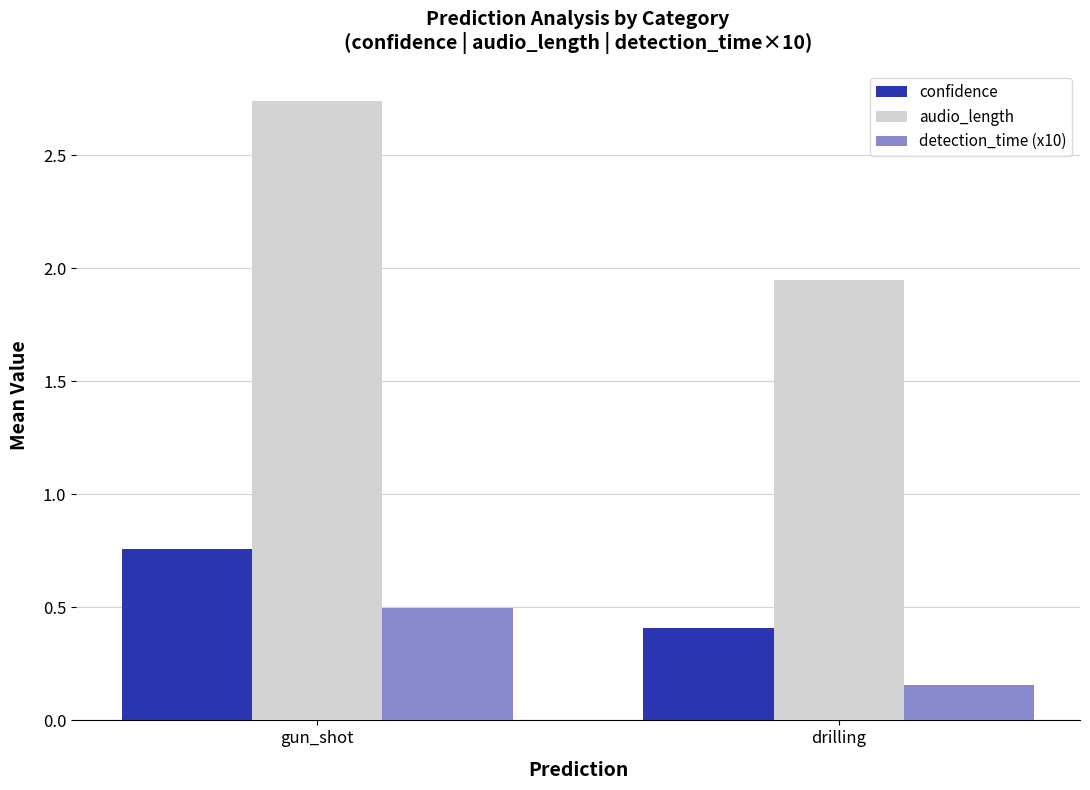

List the series in order of their peak value, highest first.

audio_length, confidence, detection_time (x10)